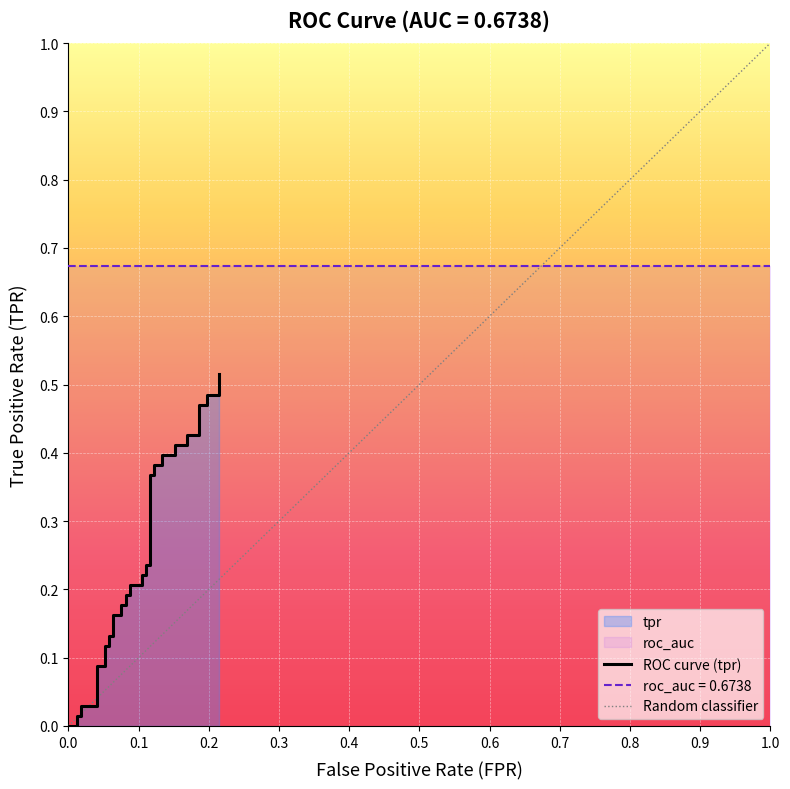

Count the number of data series in this chart.

1